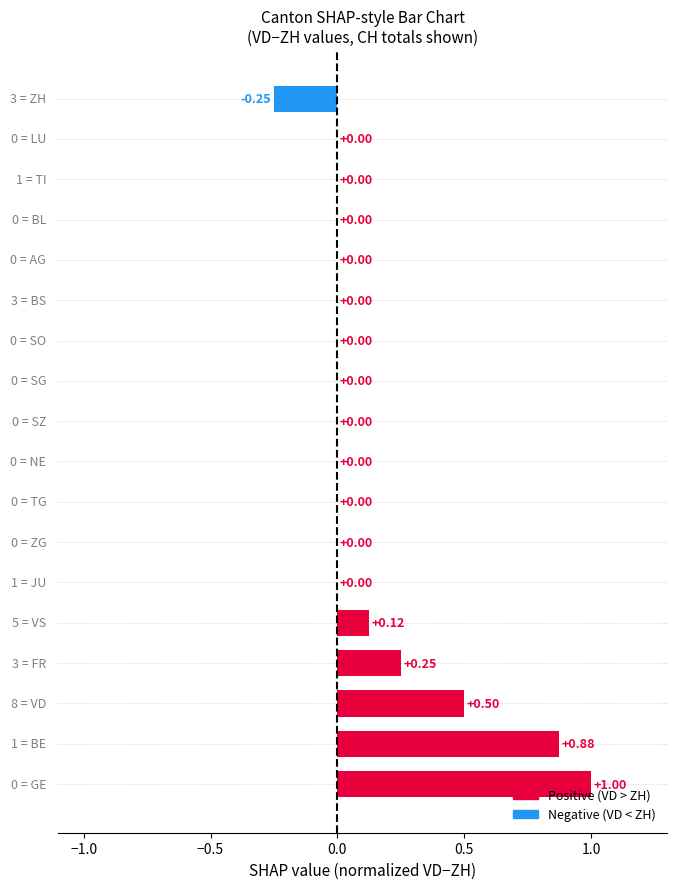

What is the sum of all values?

2.5